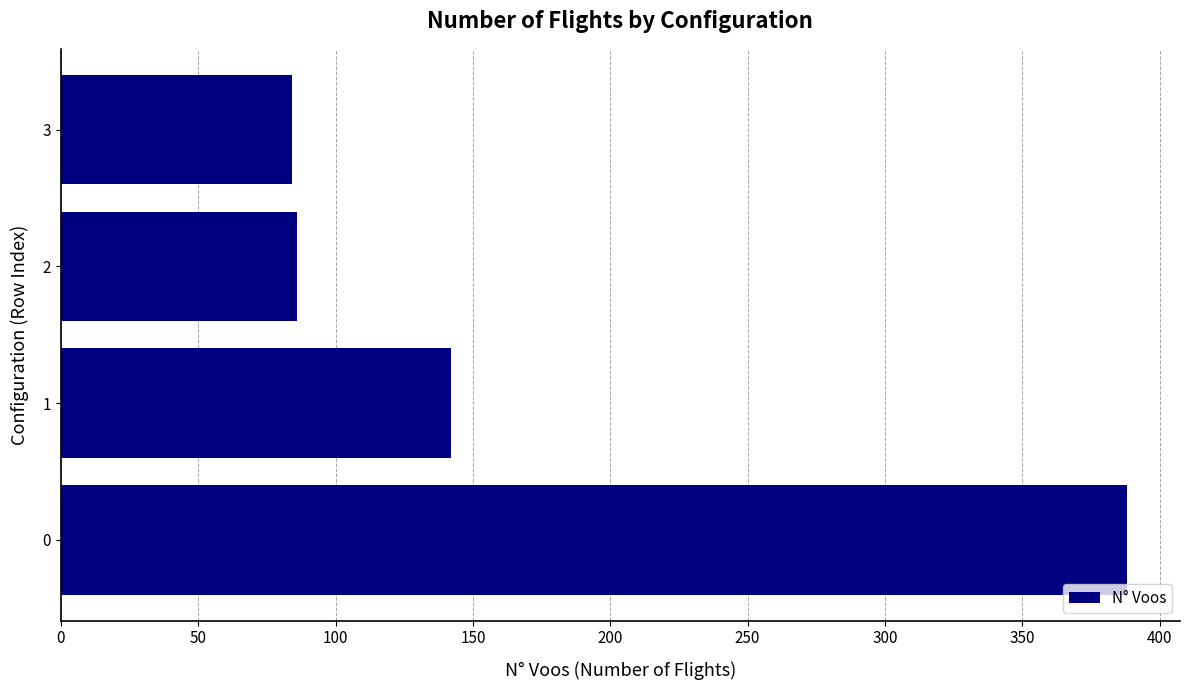

Reading bottom to top, extract all data points from this chart.

388	142	86	84